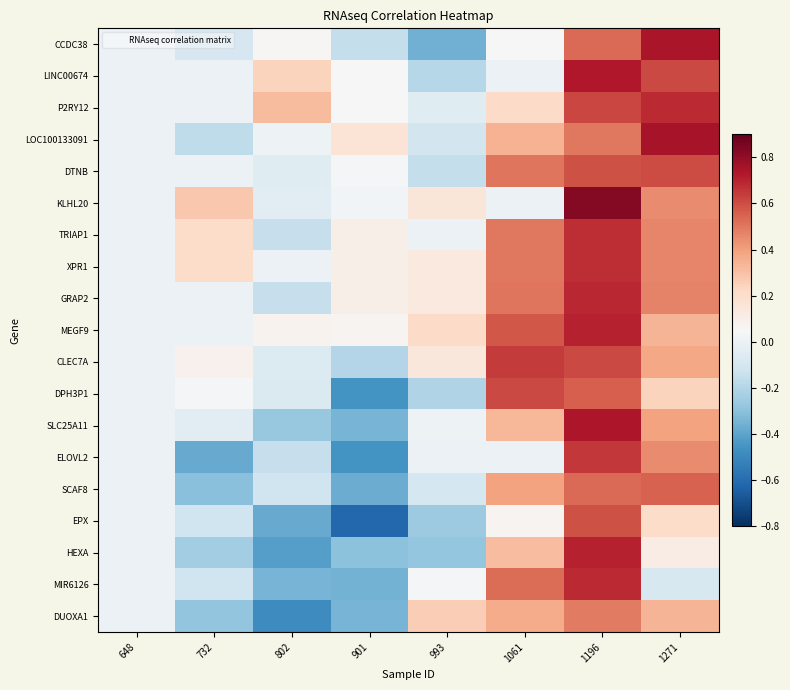

What is the total value across all series at 1061?

6.4